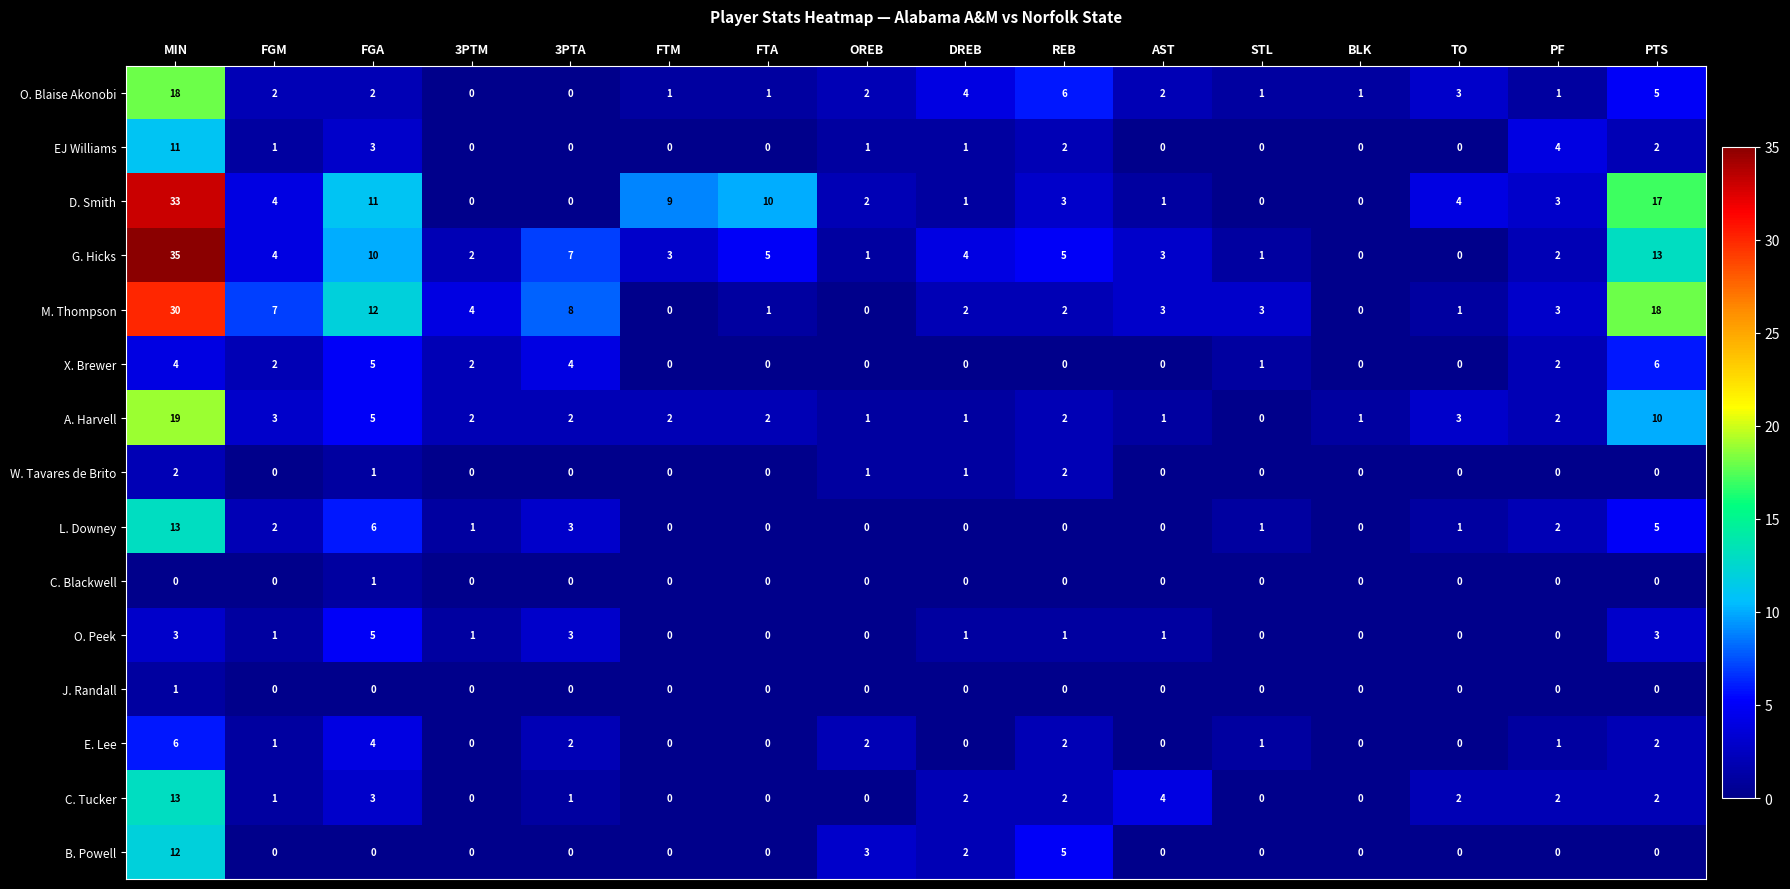

At how many categories does at least one series exceed 29?

1